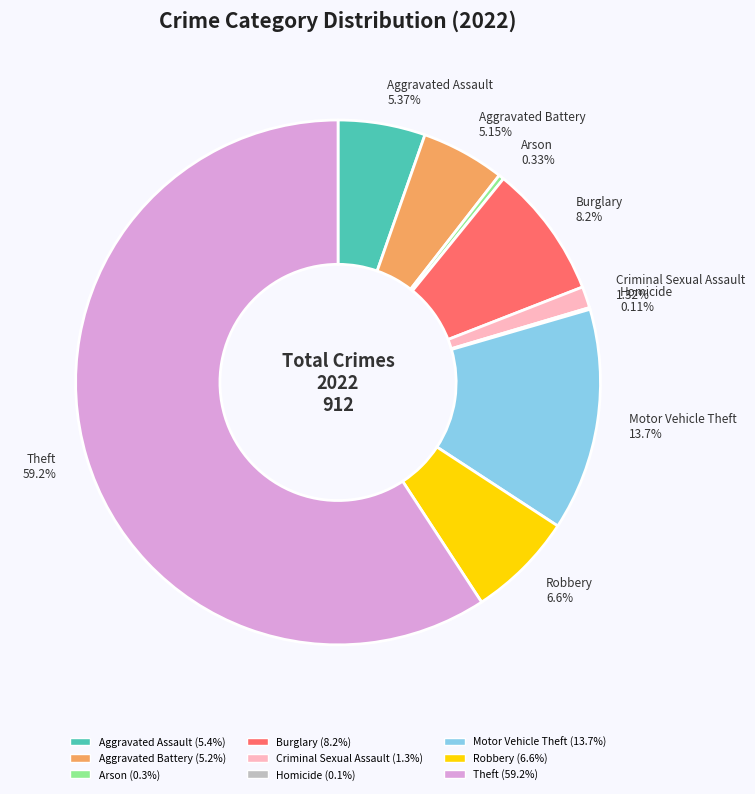

True or false: Criminal Sexual Assault accounts for 11% of the total.

False